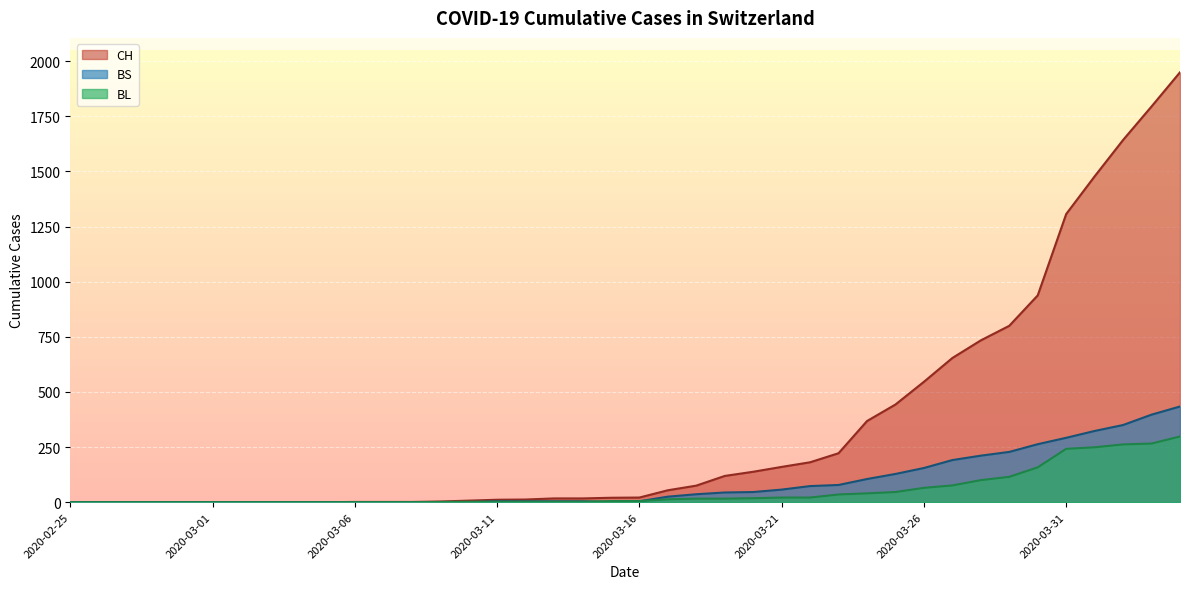

Reading left to right, list all the values displayed in this chart.

CH: 2020-02-25=0	2020-02-26=0	2020-02-27=0	2020-02-28=0	2020-02-29=0	2020-03-01=0	2020-03-02=0	2020-03-03=0	2020-03-04=0	2020-03-05=0	2020-03-06=1	2020-03-07=1	2020-03-08=1	2020-03-09=3	2020-03-10=7	2020-03-11=11	2020-03-12=12	2020-03-13=17	2020-03-14=17	2020-03-15=20	2020-03-16=21	2020-03-17=54	2020-03-18=75	2020-03-19=119	2020-03-20=138	2020-03-21=160	2020-03-22=181	2020-03-23=222	2020-03-24=368	2020-03-25=443	2020-03-26=546	2020-03-27=654	2020-03-28=734	2020-03-29=800	2020-03-30=938	2020-03-31=1307	2020-04-01=1478	2020-04-02=1643	2020-04-03=1795	2020-04-04=1950
BL: 2020-02-25=0	2020-02-26=0	2020-02-27=0	2020-02-28=0	2020-02-29=0	2020-03-01=0	2020-03-02=0	2020-03-03=0	2020-03-04=0	2020-03-05=0	2020-03-06=0	2020-03-07=0	2020-03-08=0	2020-03-09=1	2020-03-10=2	2020-03-11=2	2020-03-12=2	2020-03-13=2	2020-03-14=2	2020-03-15=5	2020-03-16=5	2020-03-17=13	2020-03-18=16	2020-03-19=16	2020-03-20=18	2020-03-21=21	2020-03-22=21	2020-03-23=35	2020-03-24=40	2020-03-25=46	2020-03-26=65	2020-03-27=76	2020-03-28=100	2020-03-29=115	2020-03-30=158	2020-03-31=242	2020-04-01=249	2020-04-02=262	2020-04-03=266	2020-04-04=298
BS: 2020-02-25=0	2020-02-26=0	2020-02-27=0	2020-02-28=0	2020-02-29=0	2020-03-01=0	2020-03-02=0	2020-03-03=0	2020-03-04=0	2020-03-05=0	2020-03-06=0	2020-03-07=0	2020-03-08=0	2020-03-09=0	2020-03-10=0	2020-03-11=4	2020-03-12=4	2020-03-13=4	2020-03-14=4	2020-03-15=0	2020-03-16=4	2020-03-17=25	2020-03-18=36	2020-03-19=44	2020-03-20=46	2020-03-21=57	2020-03-22=73	2020-03-23=78	2020-03-24=105	2020-03-25=128	2020-03-26=155	2020-03-27=191	2020-03-28=211	2020-03-29=228	2020-03-30=263	2020-03-31=292	2020-04-01=323	2020-04-02=350	2020-04-03=397	2020-04-04=434